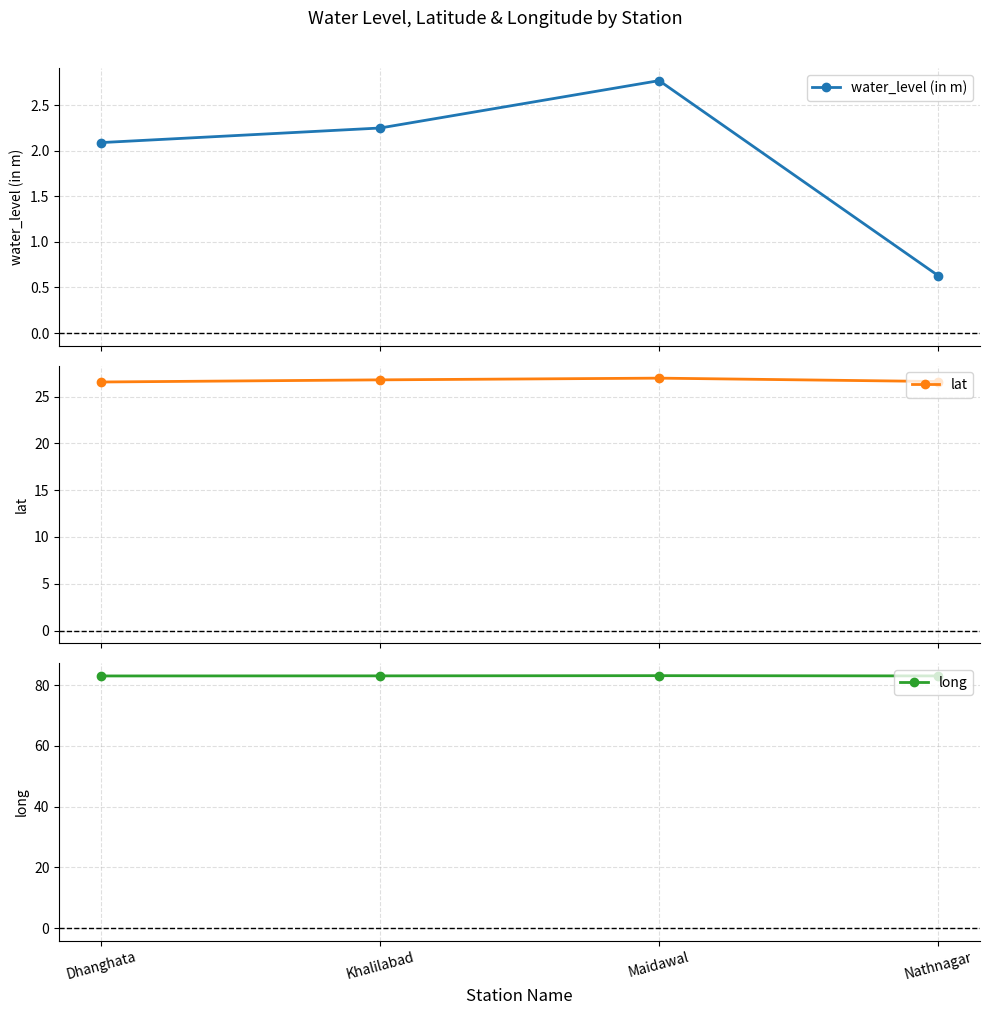

What is the label of the 2nd point from the right?

Maidawal